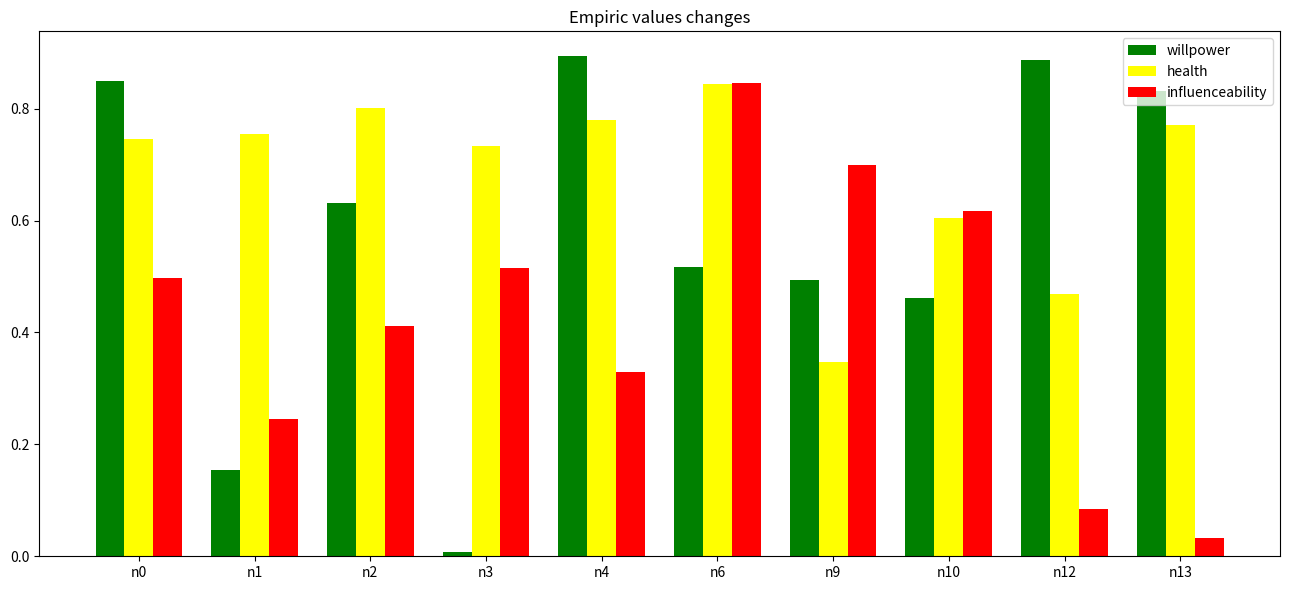

The value of influenceability at n9 is 0.7. True or false?

True